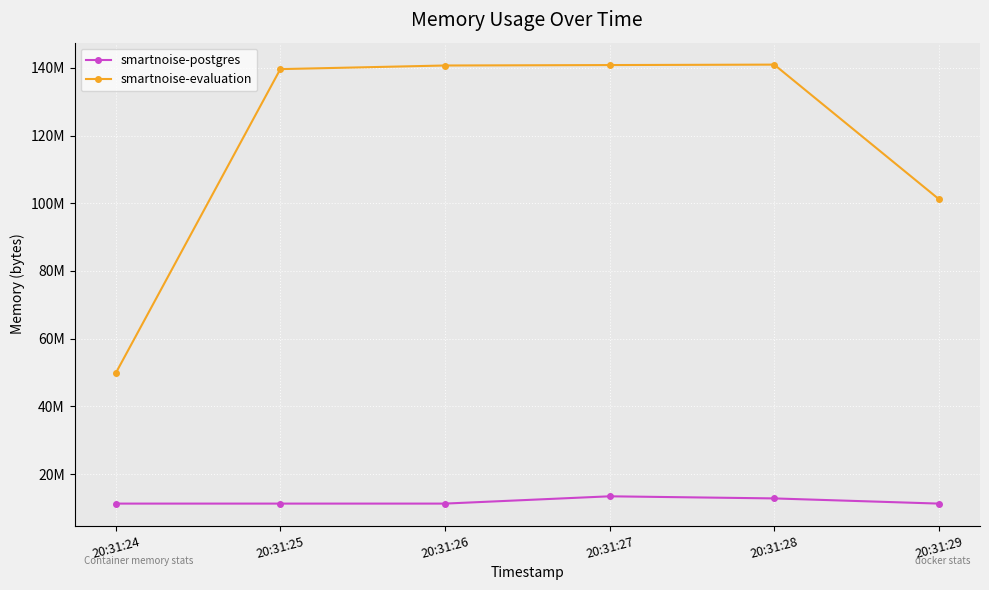

Which series has the largest total across all categories?

smartnoise-evaluation